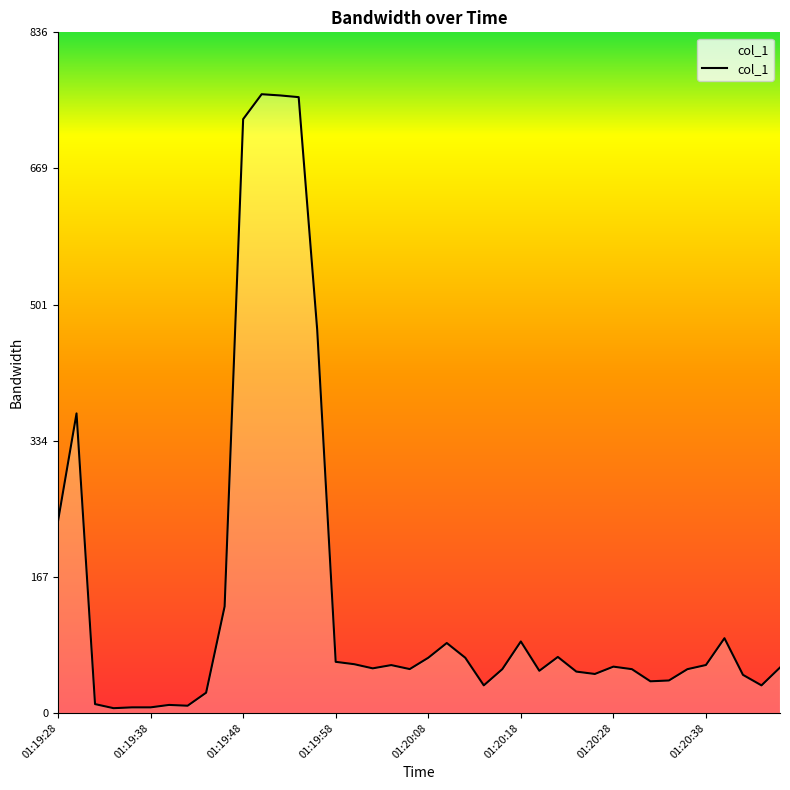

What is the difference between the maximum and minimum values?

753.8